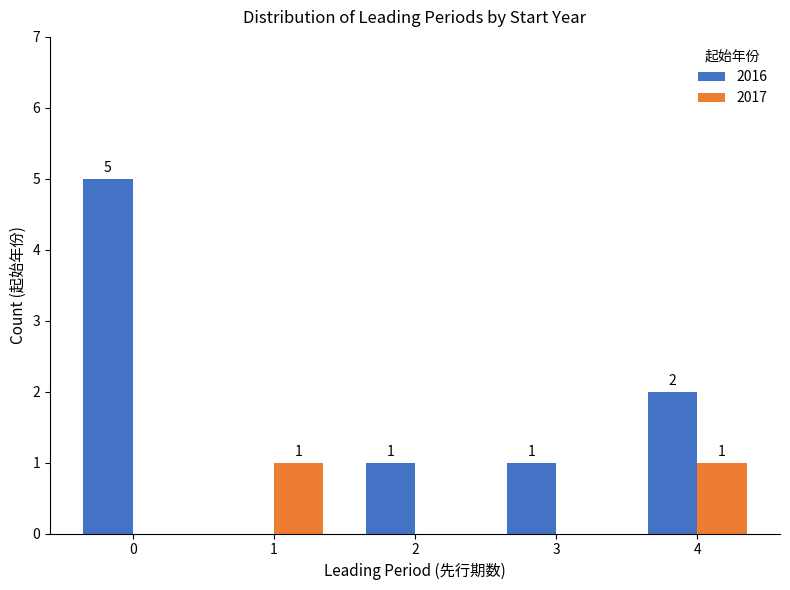

How many groups of bars are there?

5